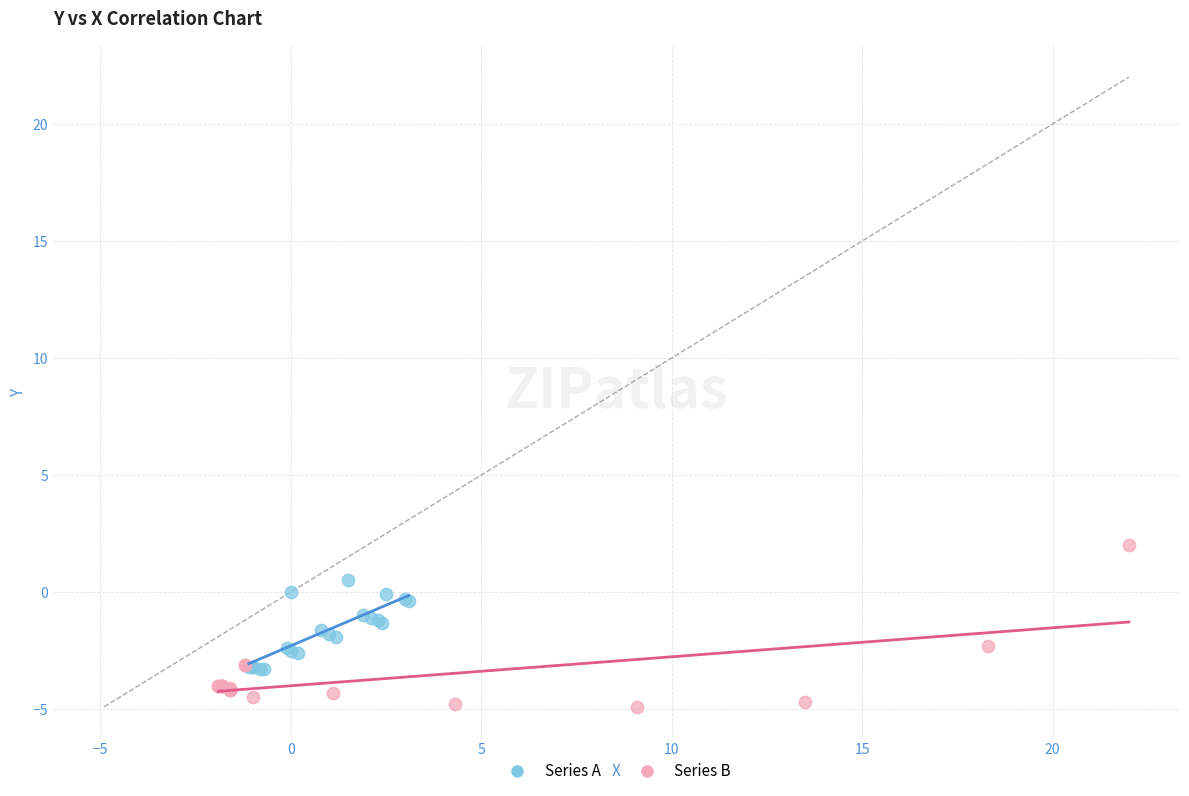

Which series has the largest Y range (max minus min)?

Series B